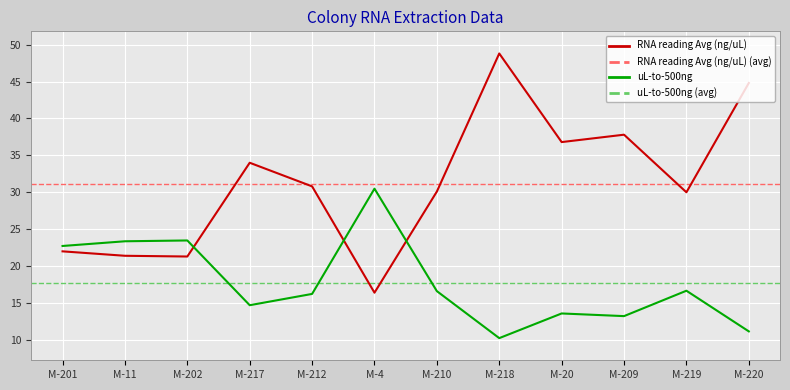

At how many categories does at least one series exceed 28?

9